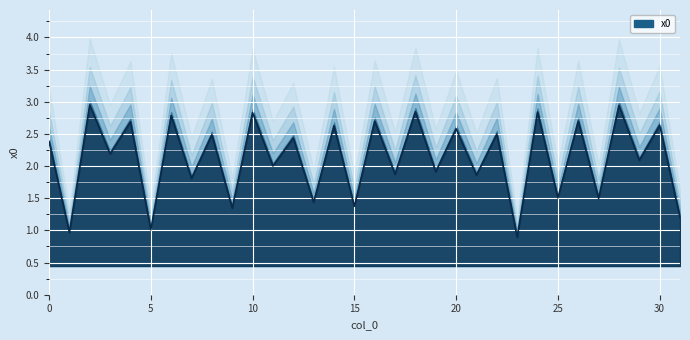

What is the sum of all values?

67.9